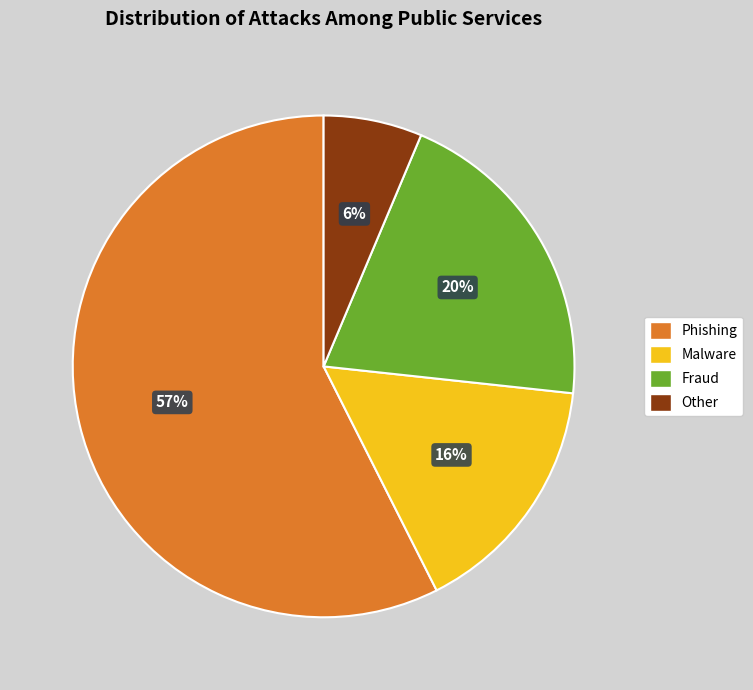

Is it true that Other is 6% of the pie?

True